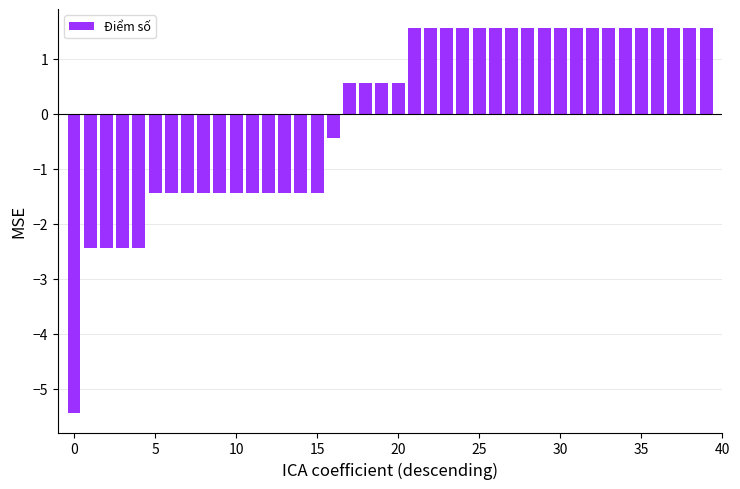

What is the smallest value displayed?

-5.4